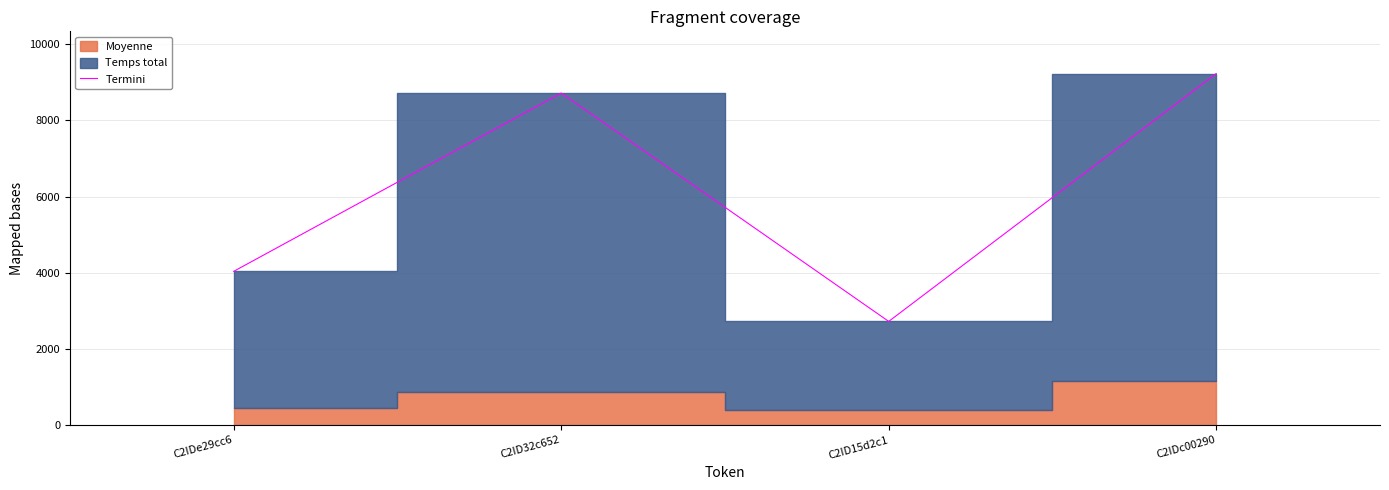

List the labels in order of value, smallest first.

C2ID15d2c1, C2IDe29cc6, C2ID32c652, C2IDc00290